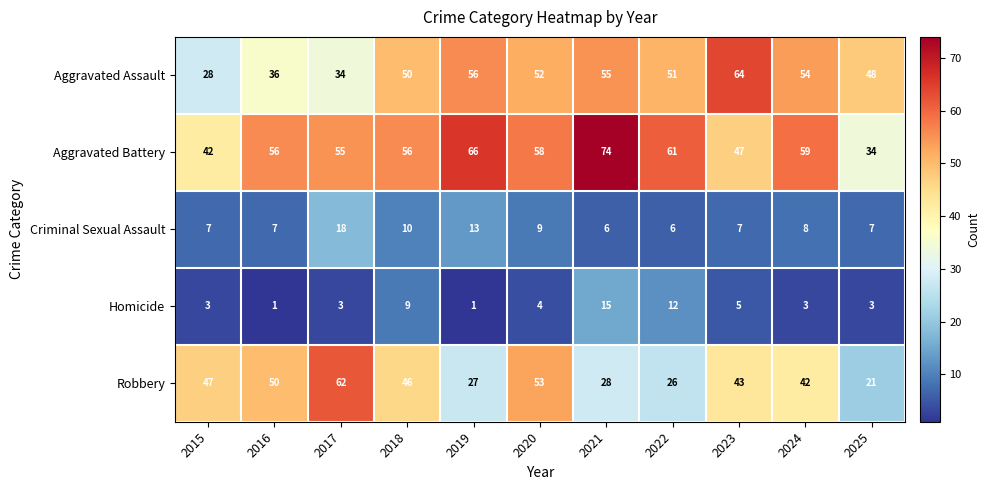

Which series has the widest spread of values?

Robbery